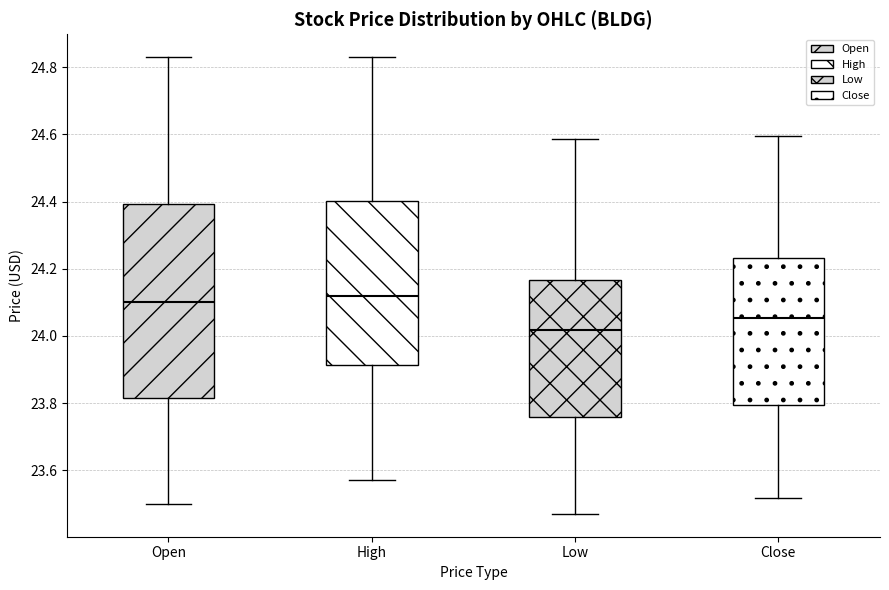

Where does the lower whisker of the box for Close end on the y-axis? The values are not printed on the chart, so give them approximately, as read against the axis.

23.52